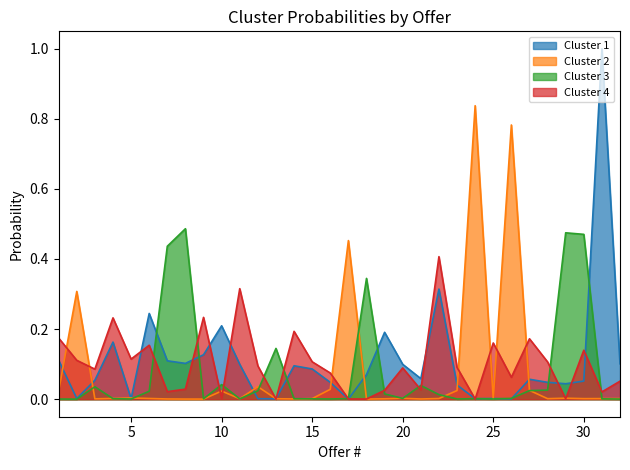

How many interior local peaks does the Cluster 3 series have?

8